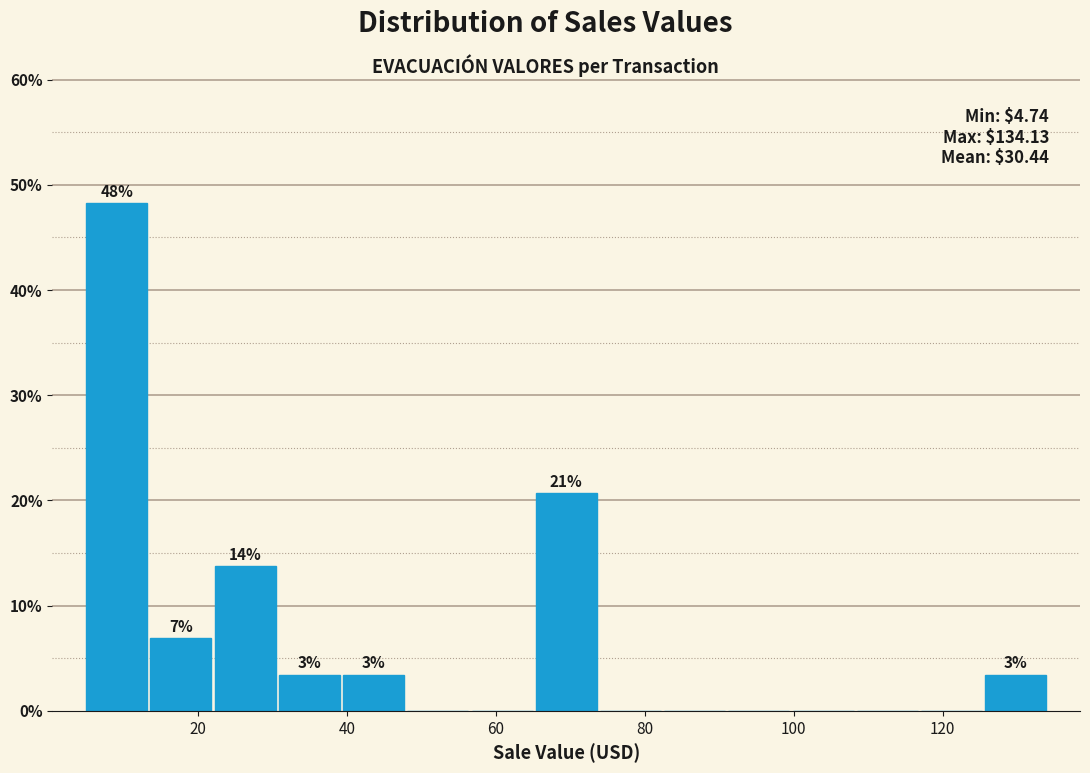

Which range on the x-axis has the tallest bar?

4 to 14